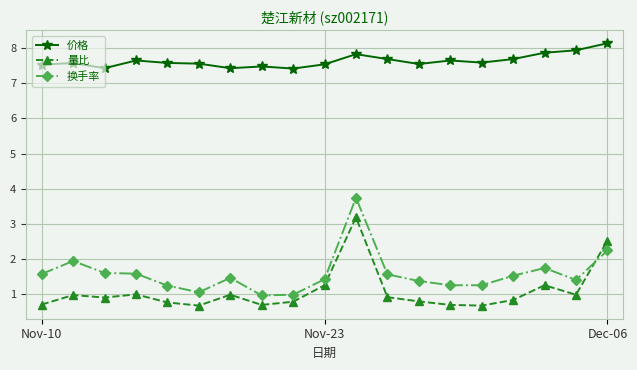

Which series has the largest total across all categories?

价格